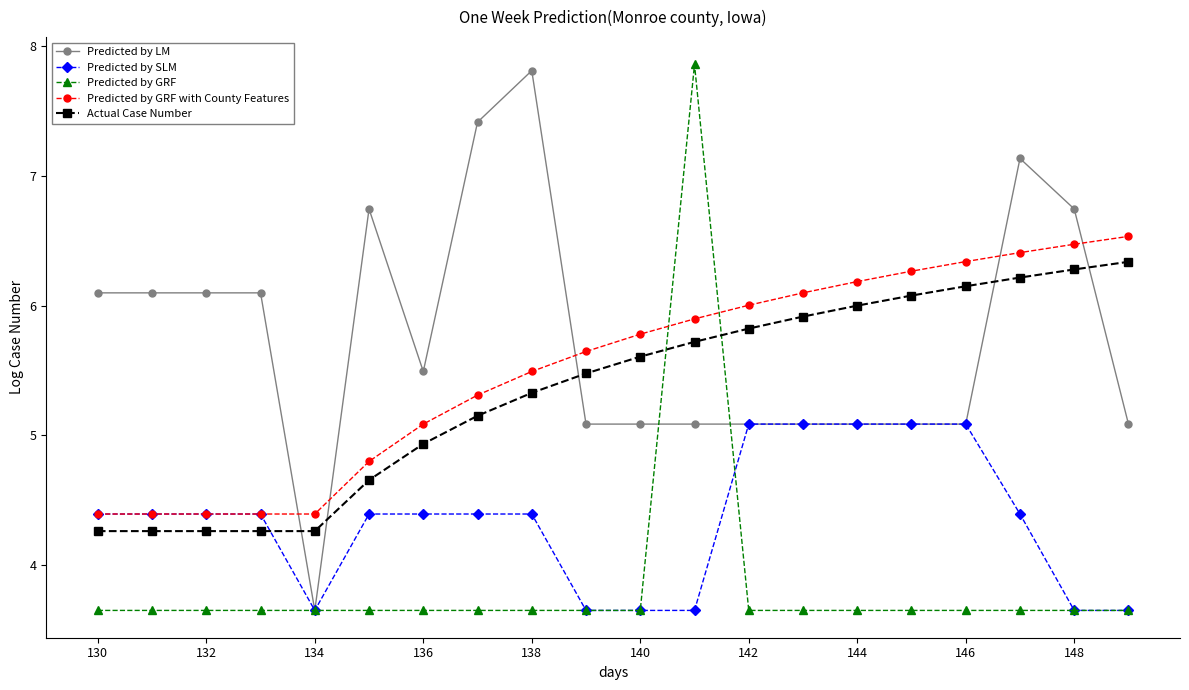

Which series has the largest total across all categories?

Predicted by LM